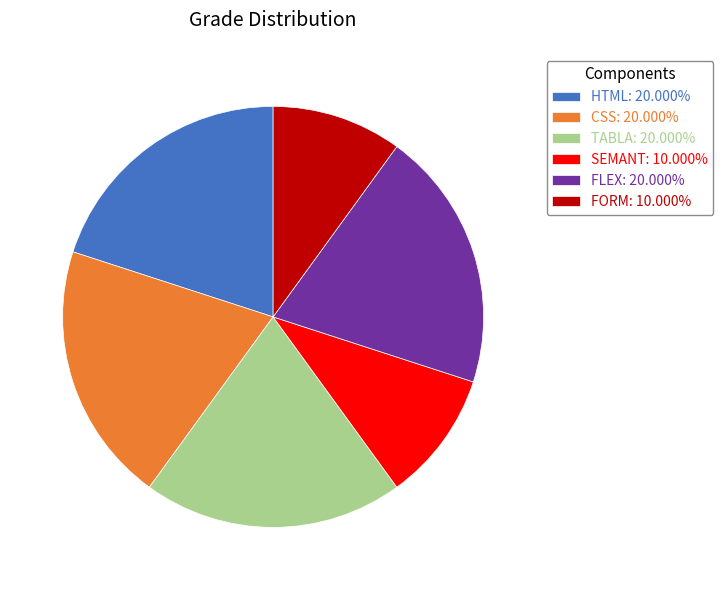

Do FORM: 10.000% and TABLA: 20.000% together represent more than half of the pie?

No